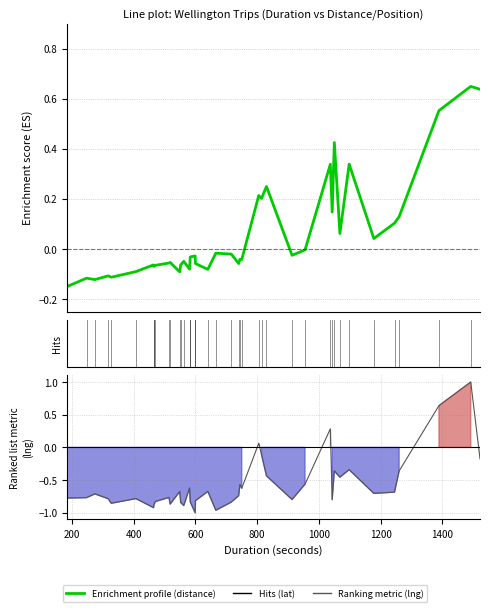

At how many categories does at least one series exceed 0?

14